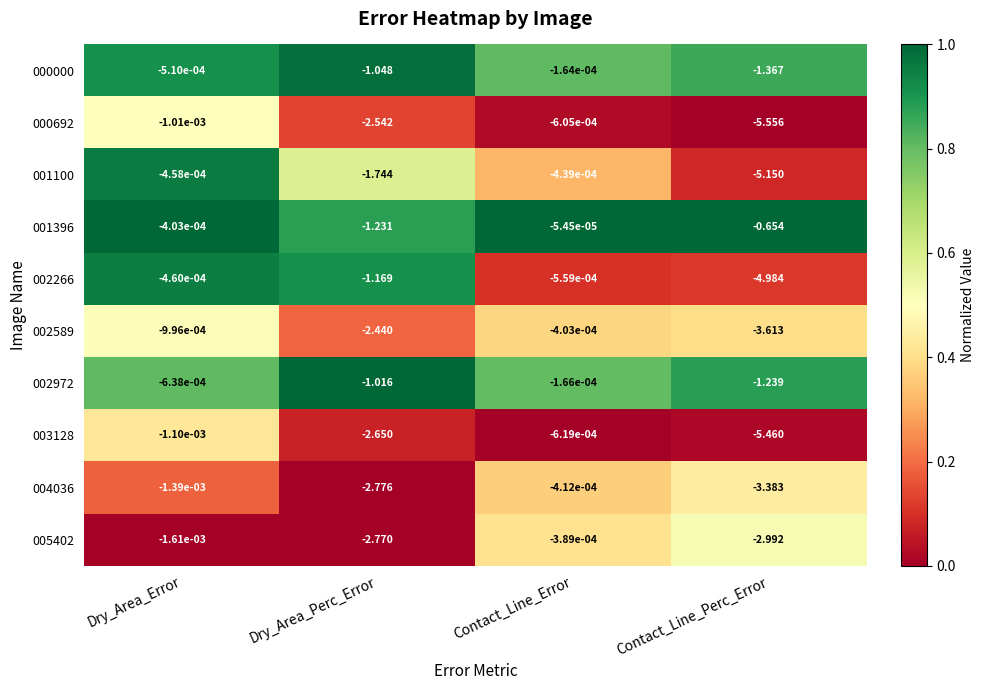

At which category is the sum across all series the highest?

Contact_Line_Error